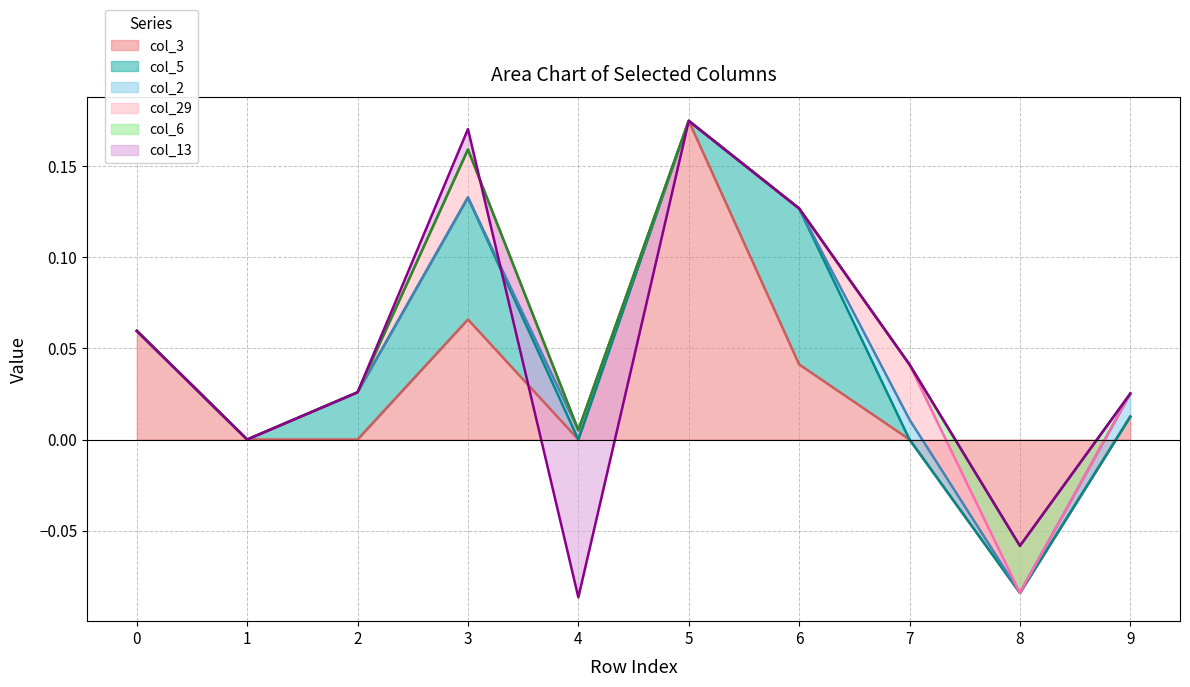

Which series has the widest spread of values?

col_3